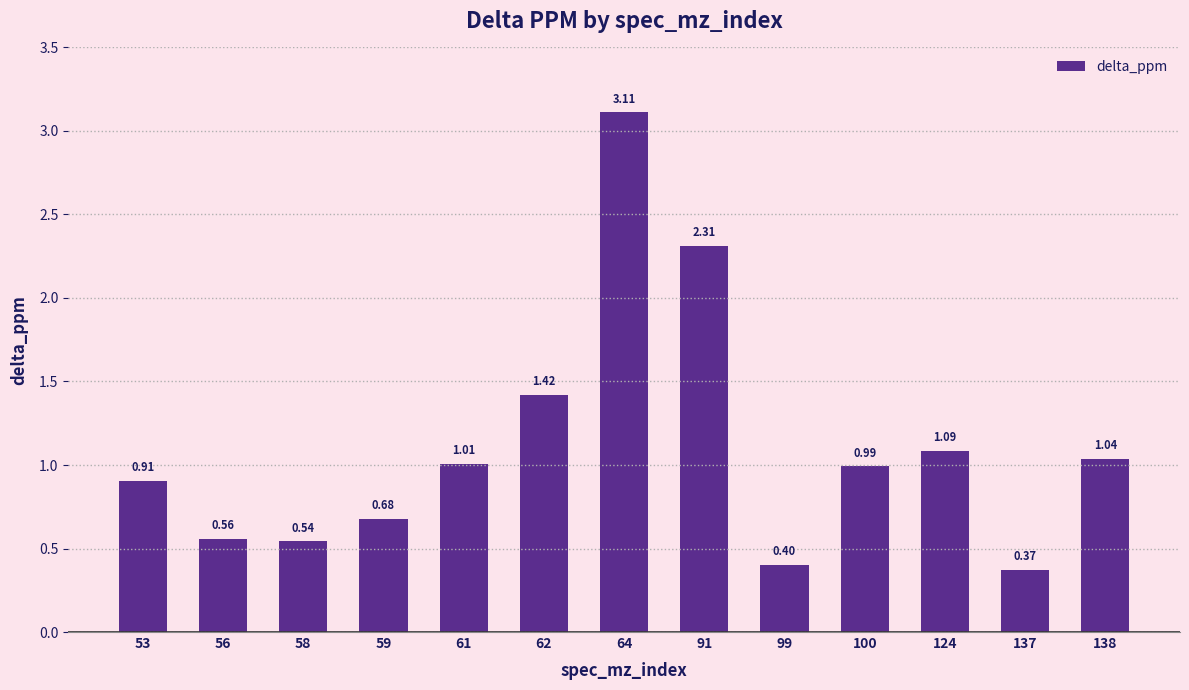

What is the sum of all values?

14.4